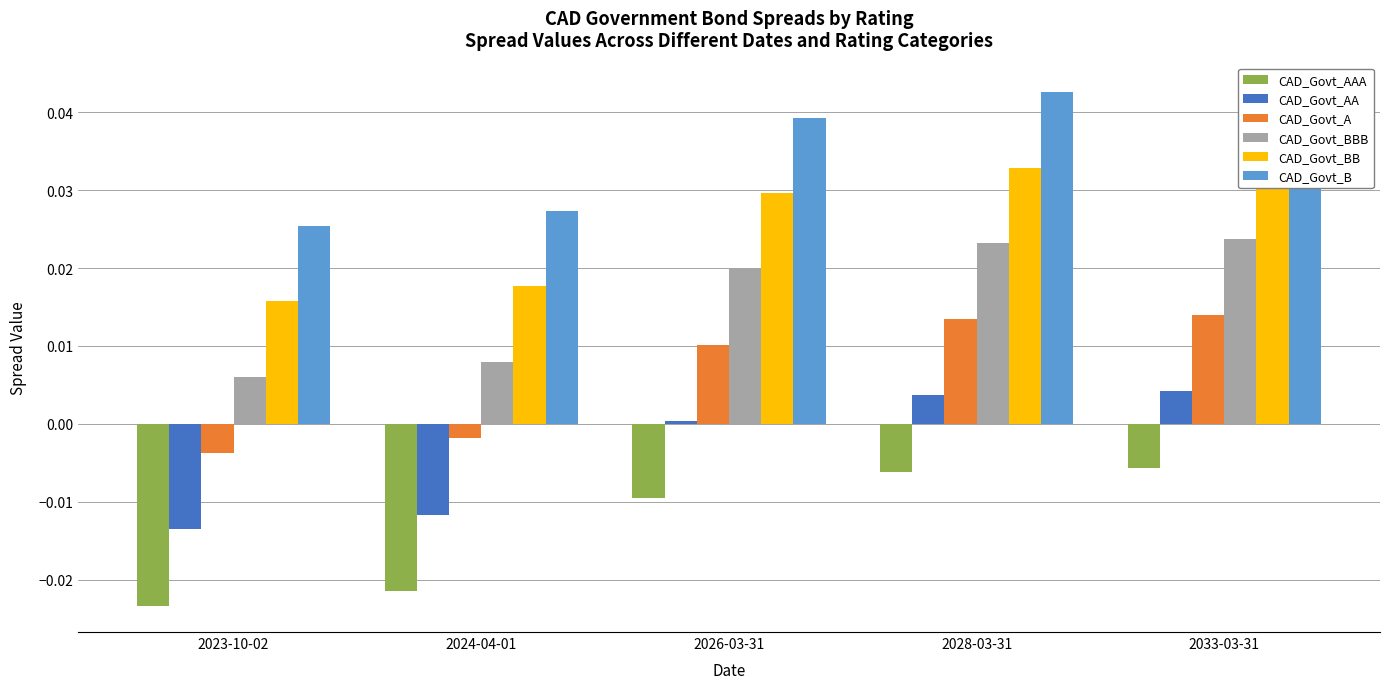

What is the label of the 3rd bar from the right?

2026-03-31